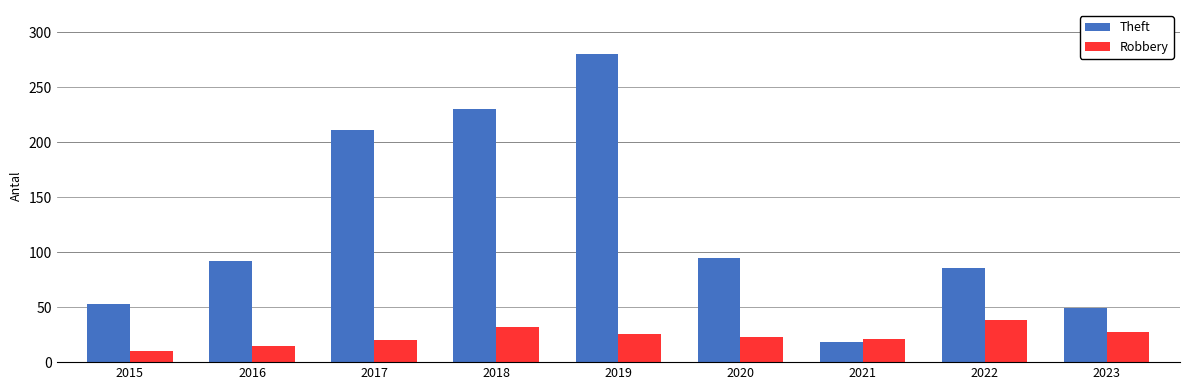

How many categories are shown in the chart?

9